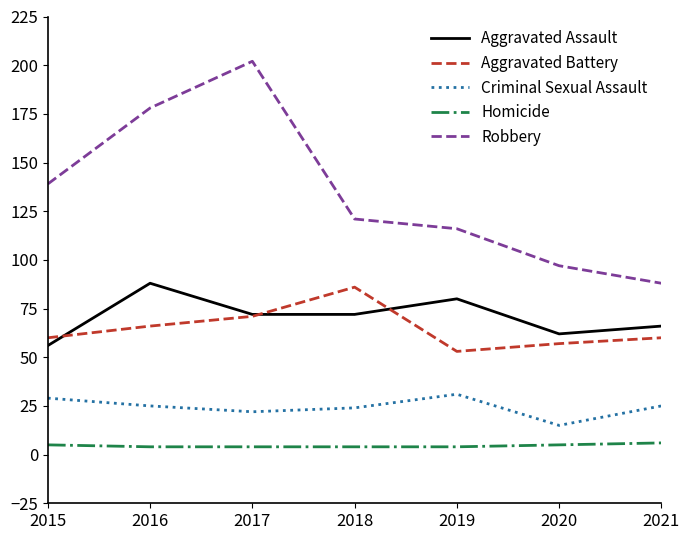

Does the chart display data point markers on the line(s)?

No